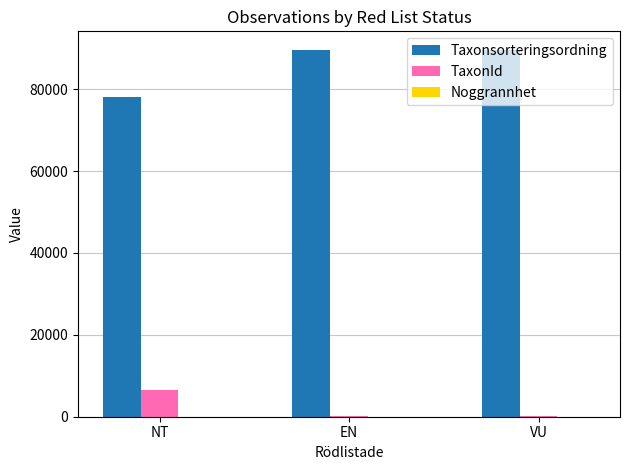

Where is TaxonId nearest to the value 3259?

EN